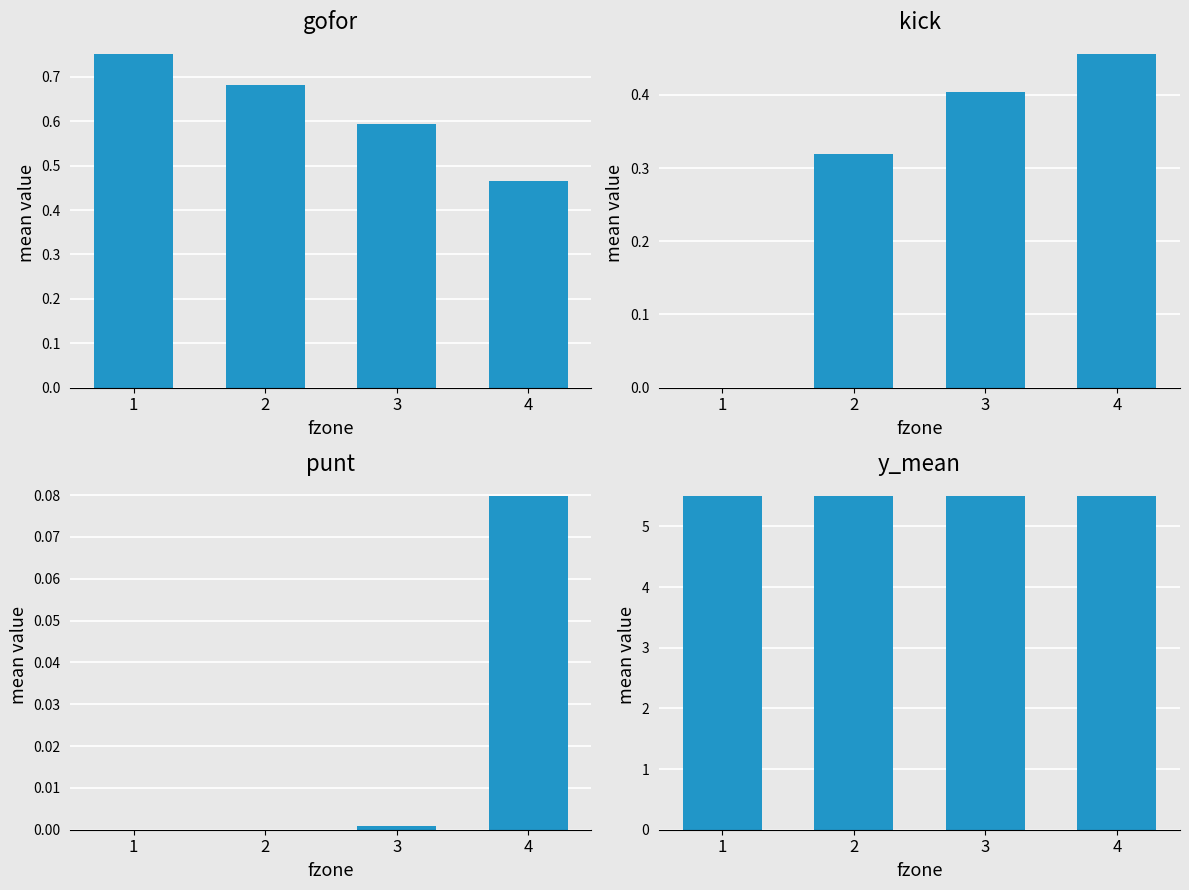

Reading left to right, what are all the values shown in this chart?

gofor: 0.8	0.7	0.6	0.5
kick: 0.0	0.3	0.4	0.5
punt: 0.0	0.0	0.0	0.1
y_mean: 5.5	5.5	5.5	5.5